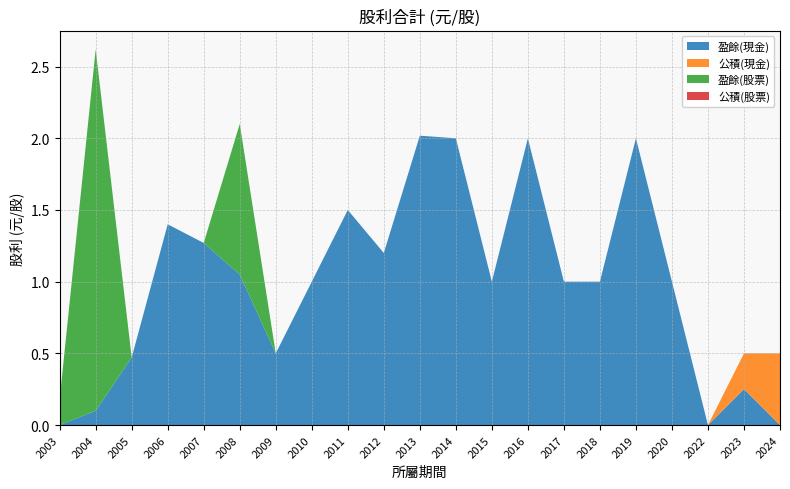

Reading left to right, transcribe all the data shown in this chart.

盈餘(現金): 2003=0.0	2004=0.1	2005=0.5	2006=1.4	2007=1.3	2008=1.1	2009=0.5	2010=1.0	2011=1.5	2012=1.2	2013=2.0	2014=2.0	2015=1.0	2016=2.0	2017=1.0	2018=1.0	2019=2.0	2020=1.0	2022=0.0	2023=0.3	2024=0.0
公積(現金): 2003=0.0	2004=0.0	2005=0.0	2006=0.0	2007=0.0	2008=0.0	2009=0.0	2010=0.0	2011=0.0	2012=0.0	2013=0.0	2014=0.0	2015=0.0	2016=0.0	2017=0.0	2018=0.0	2019=0.0	2020=0.0	2022=0.0	2023=0.2	2024=0.5
盈餘(股票): 2003=0.2	2004=2.5	2005=0.0	2006=0.0	2007=0.0	2008=1.1	2009=0.0	2010=0.0	2011=0.0	2012=0.0	2013=0.0	2014=0.0	2015=0.0	2016=0.0	2017=0.0	2018=0.0	2019=0.0	2020=0.0	2022=0.0	2023=0.0	2024=0.0
公積(股票): 2003=0.0	2004=0.0	2005=0.0	2006=0.0	2007=0.0	2008=0.0	2009=0.0	2010=0.0	2011=0.0	2012=0.0	2013=0.0	2014=0.0	2015=0.0	2016=0.0	2017=0.0	2018=0.0	2019=0.0	2020=0.0	2022=0.0	2023=0.0	2024=0.0